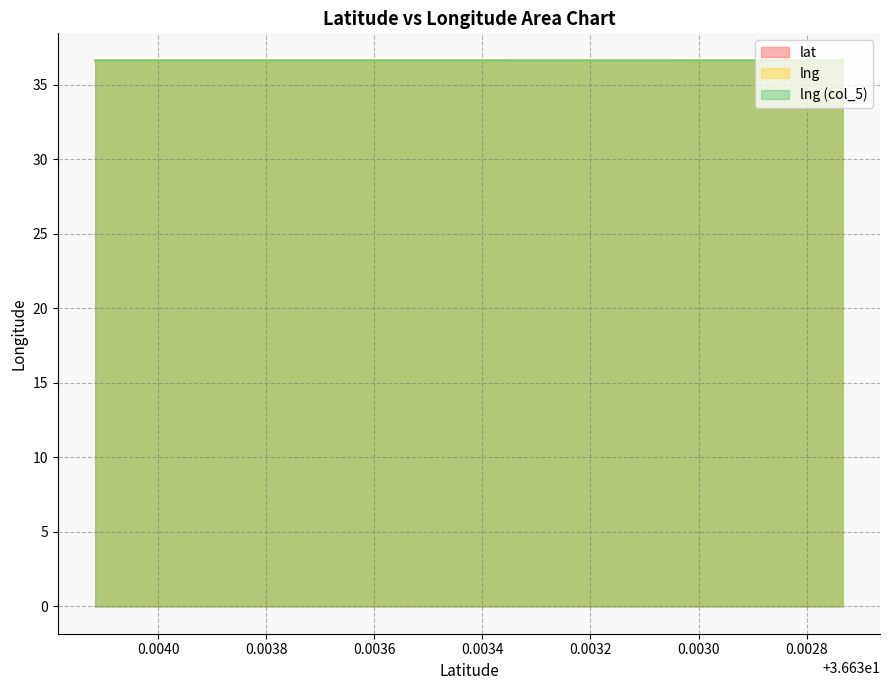

List the series in order of their peak value, highest first.

lat_1, lng_1, lng_2